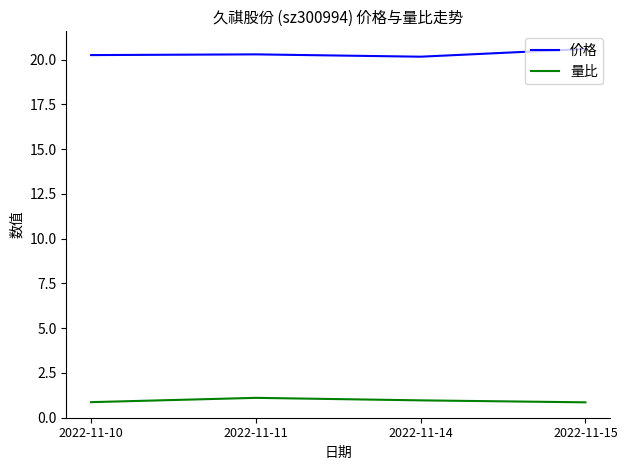

At how many categories does at least one series exceed 8?

4